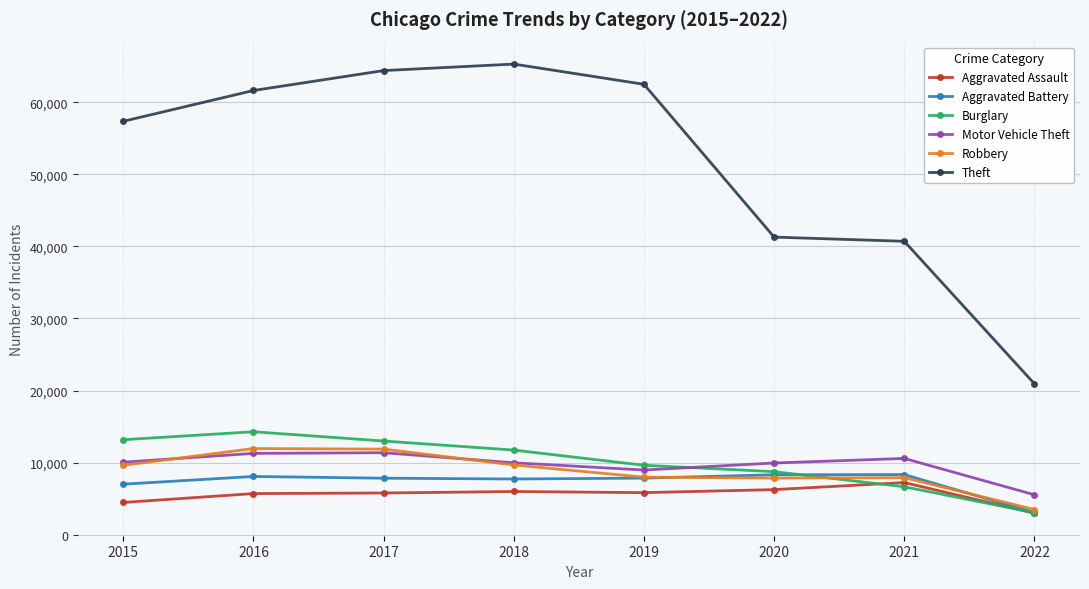

In Motor Vehicle Theft, how many points are higher than both neighbors (excluding endpoints)?

2